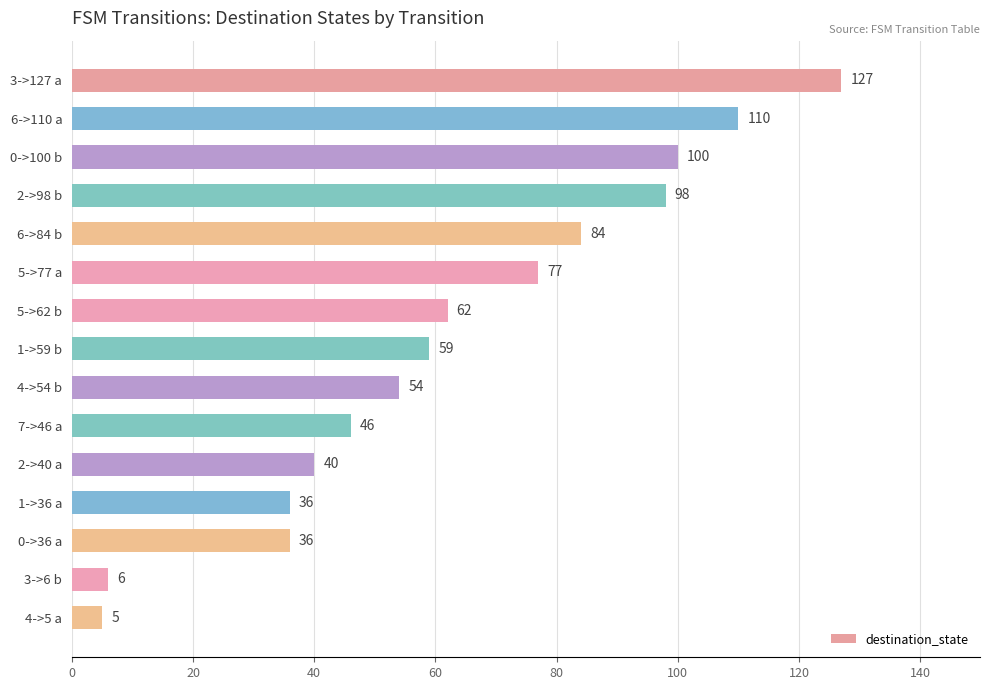

What is the minimum value shown in the chart?

5